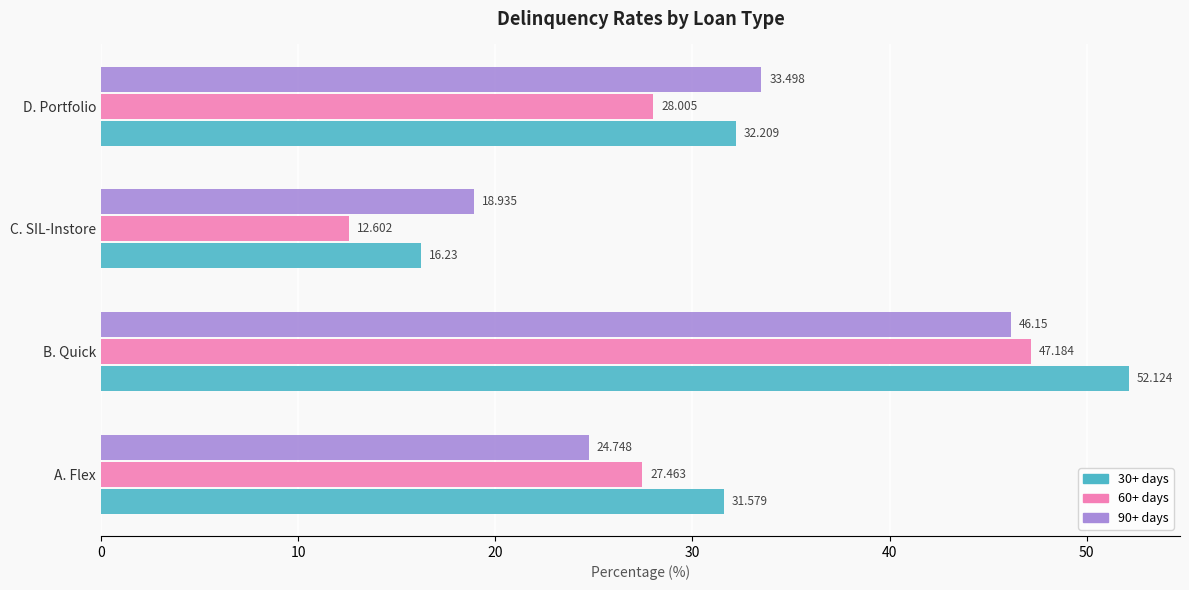

Which category has the highest value across all series?

B. Quick